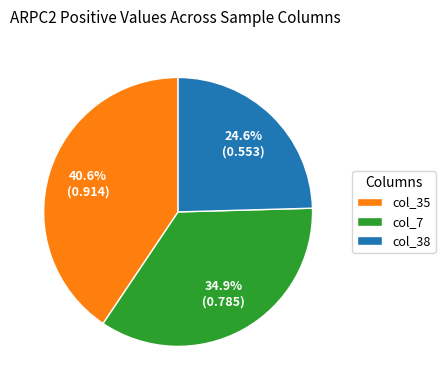

Is there any slice that represents more than half of the pie?

No